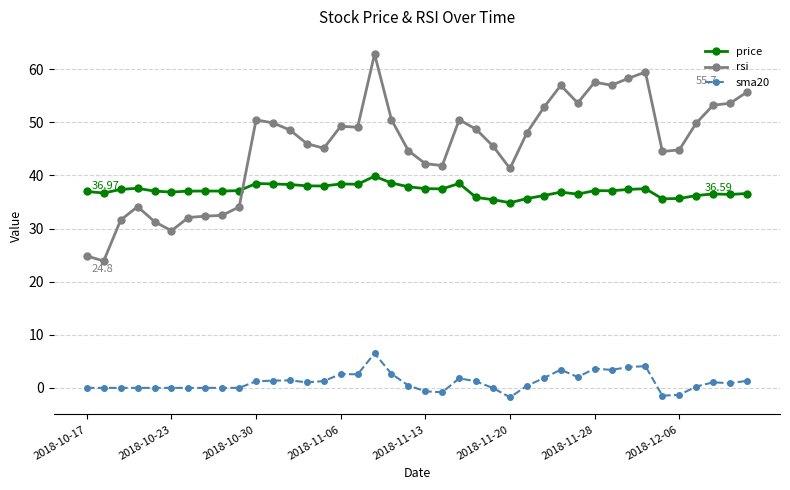

Which series has the largest range (max minus min)?

rsi